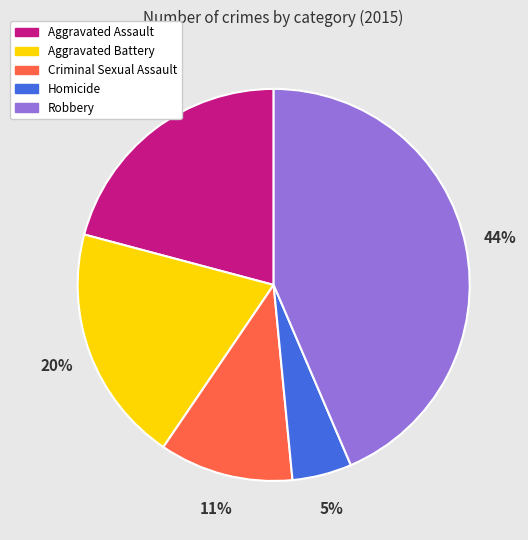

What percentage is the Homicide slice, to the nearest percent?

5%